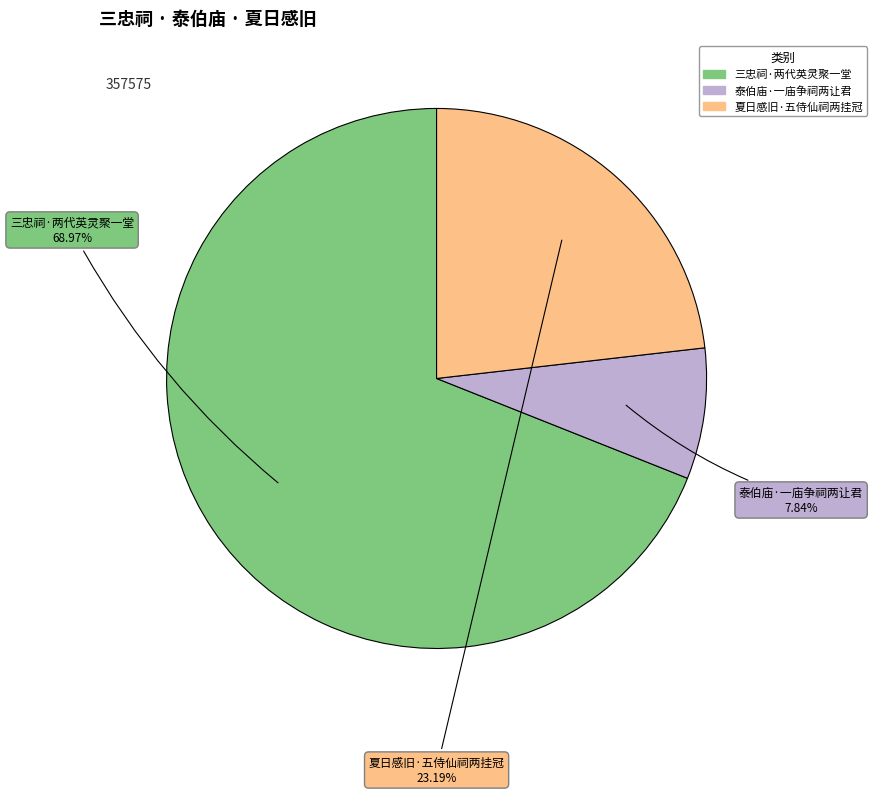

Count the number of slices in the pie.

3